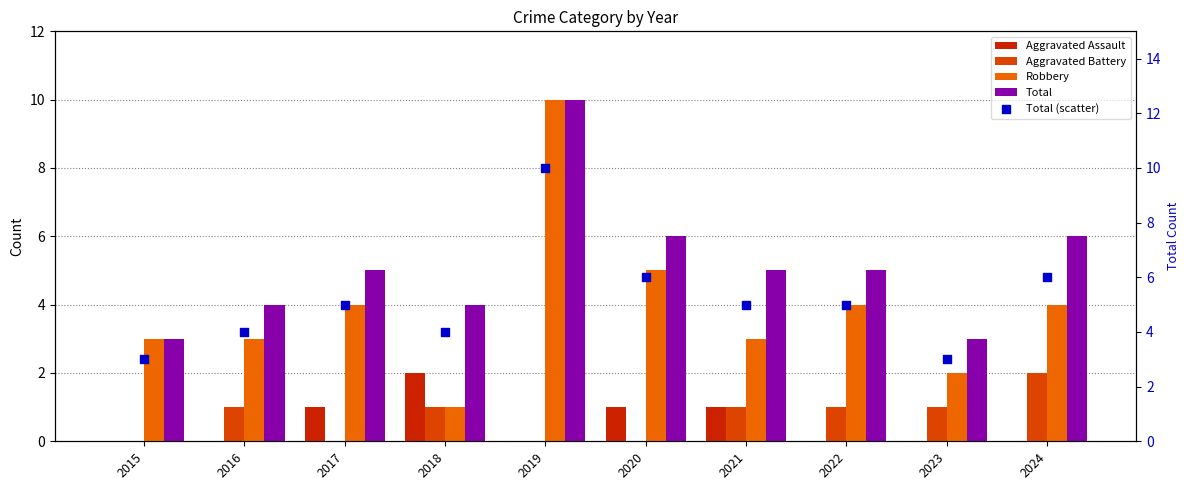

Which series has the widest spread of Y values?

Robbery